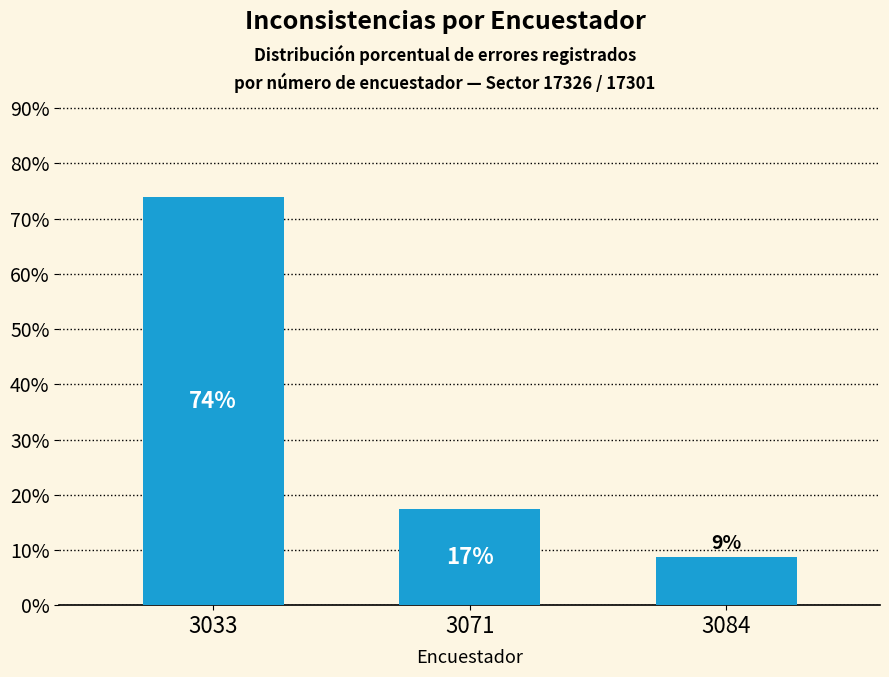

How many bars are there in total?

3